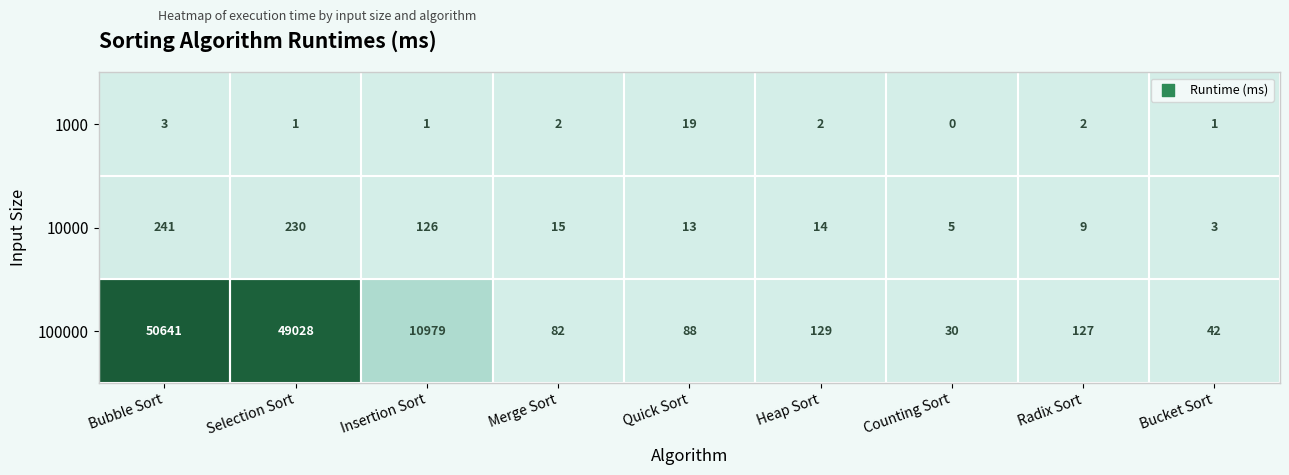

What is the total value across all series at Quick Sort?

120